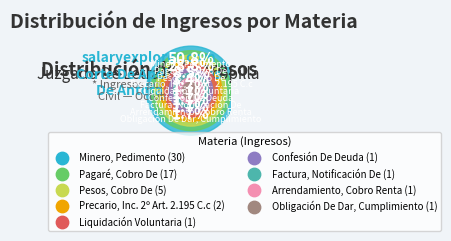

Is Minero, Pedimento the majority of the pie?

Yes